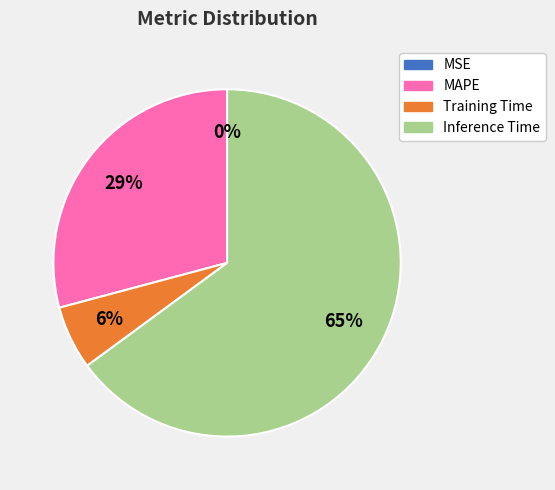

Is there any slice that represents more than half of the pie?

Yes